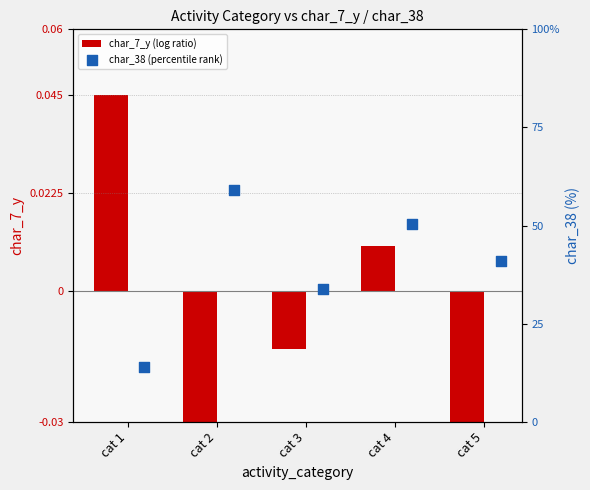

Is the value of char_7_y (log ratio) at cat 5 greater than the value of char_38 (percentile rank) at cat 5?

No